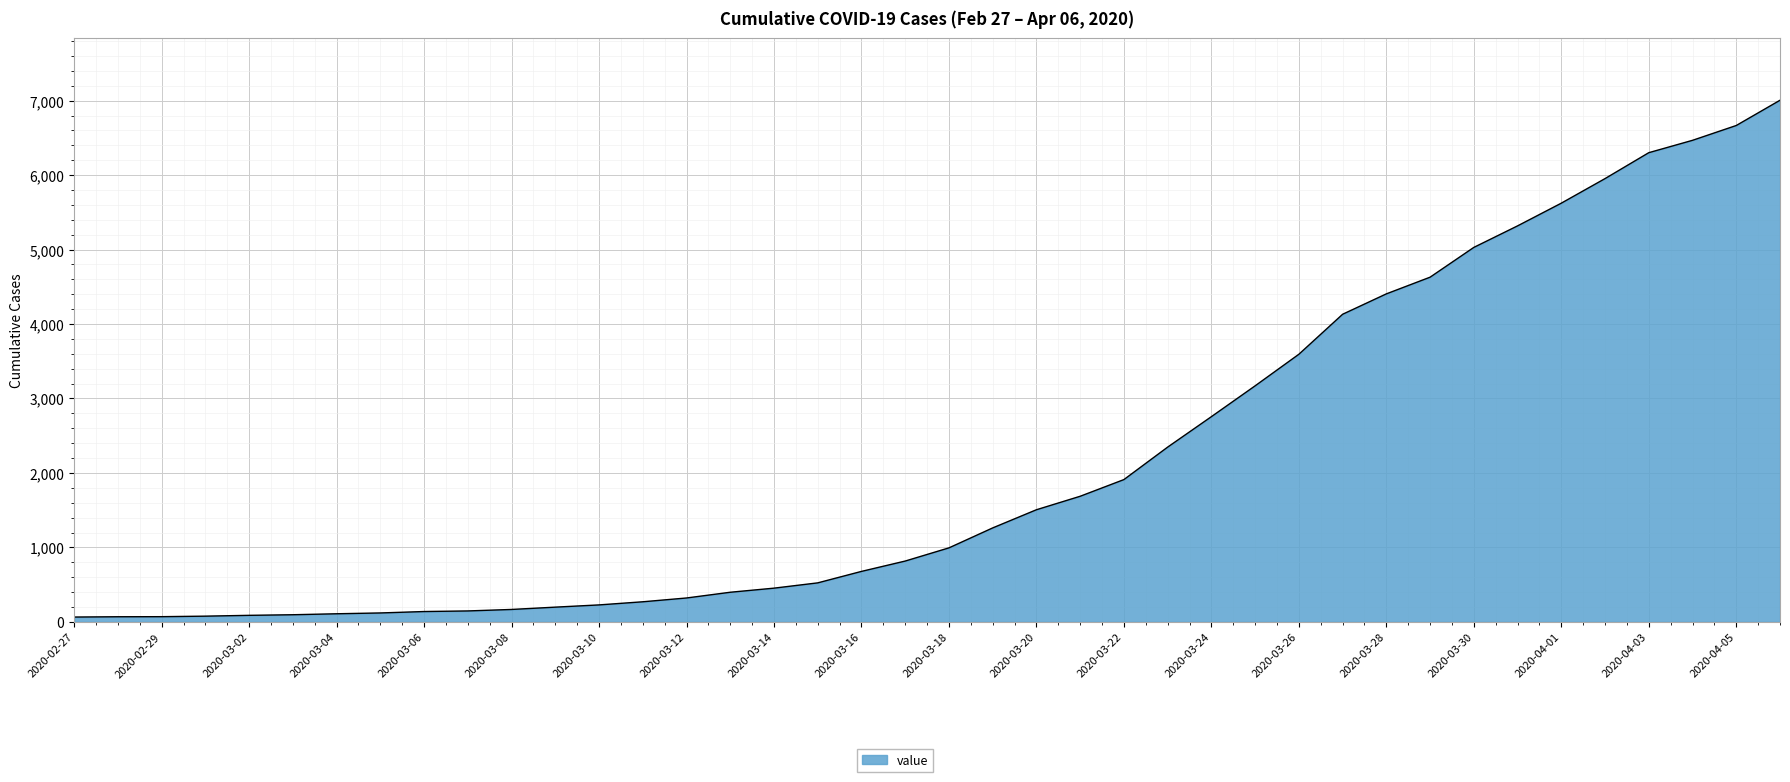

What is the difference between the second highest and second lowest values?

6597